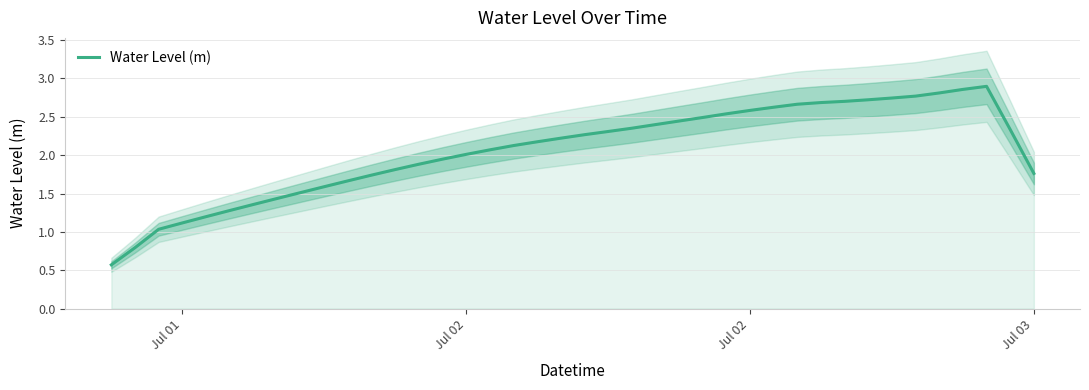

What is the smallest value displayed?

0.6